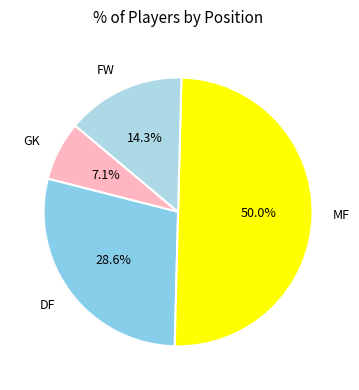

Which category has the smallest portion of the pie?

GK